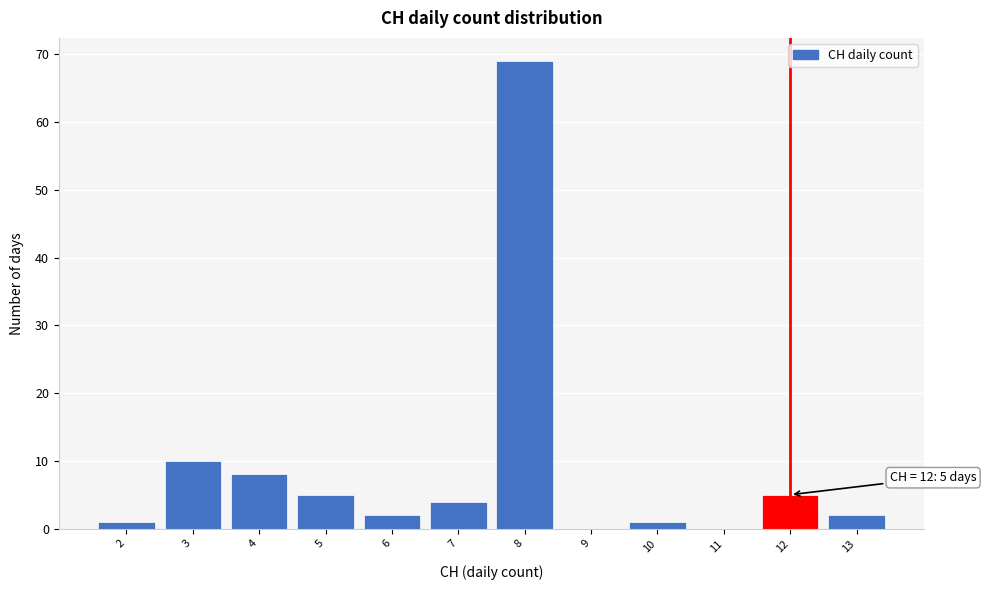

Over which range of the x-axis is the bar tallest?

7.5 to 8.5